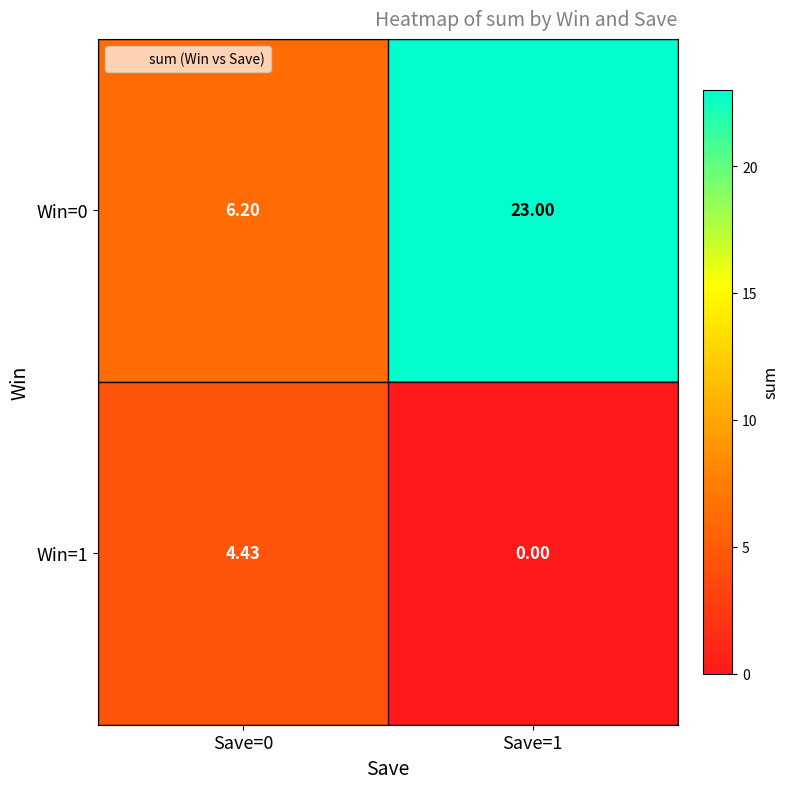

Is the value of Win=1 at Save=0 greater than the value of Win=0 at Save=0?

No